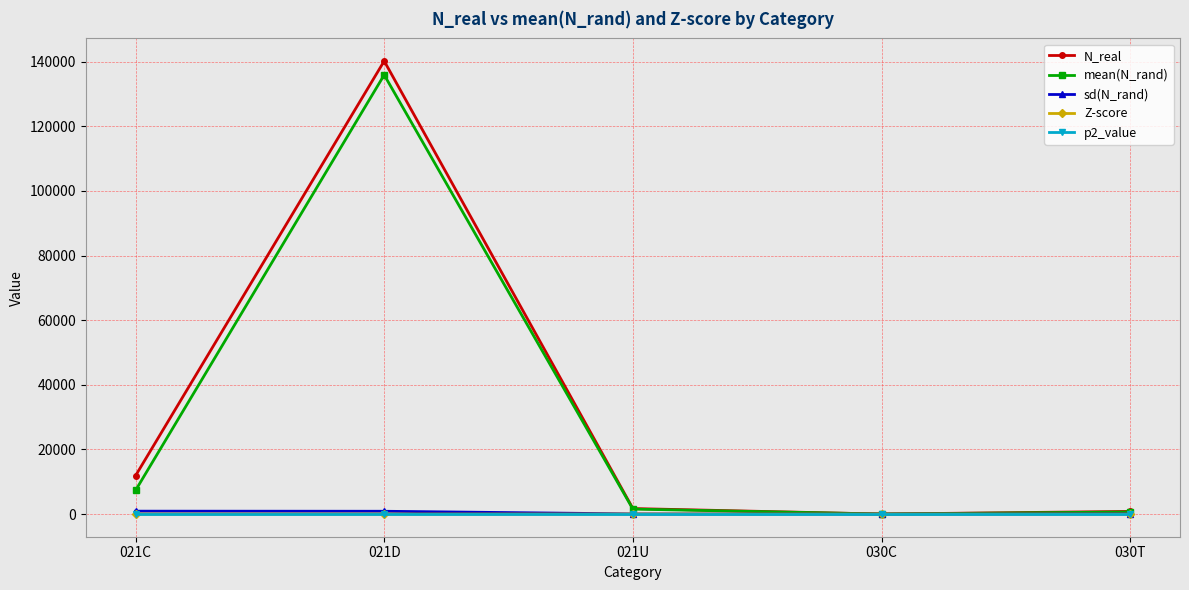

Which series changed the most between 021D and 030T?

N_real